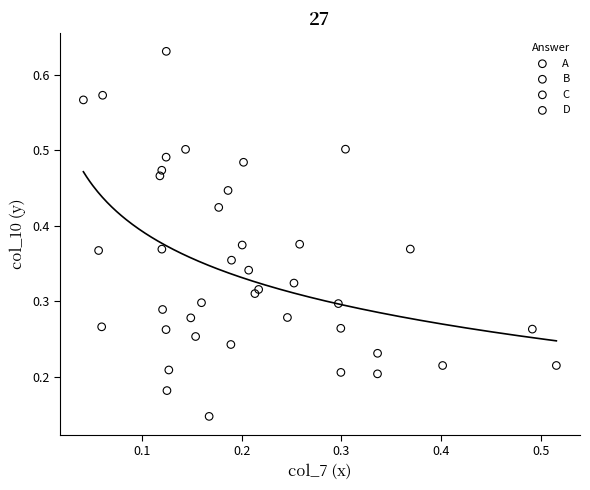

What are all the series names shown in the legend?

A, B, C, D